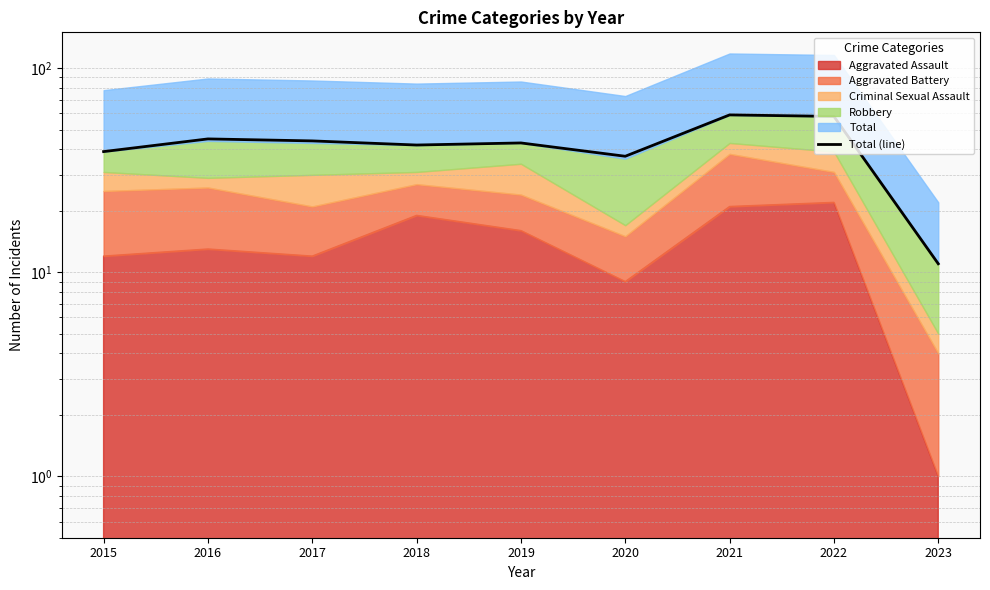

Which category has the highest value across all series?

2021